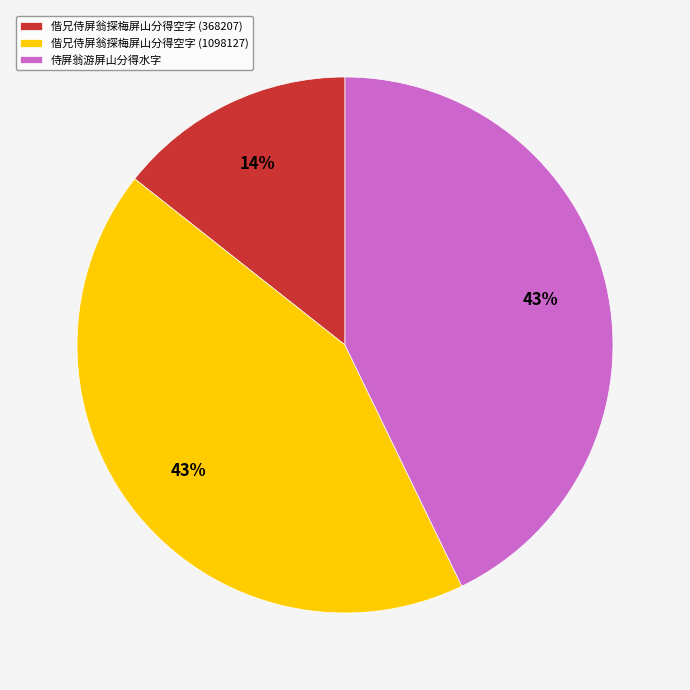

Approximately how many times larger is the value at 偕兄侍屏翁探梅屏山分得空字 (1098127) compared to 侍屏翁游屏山分得水字?

1.0